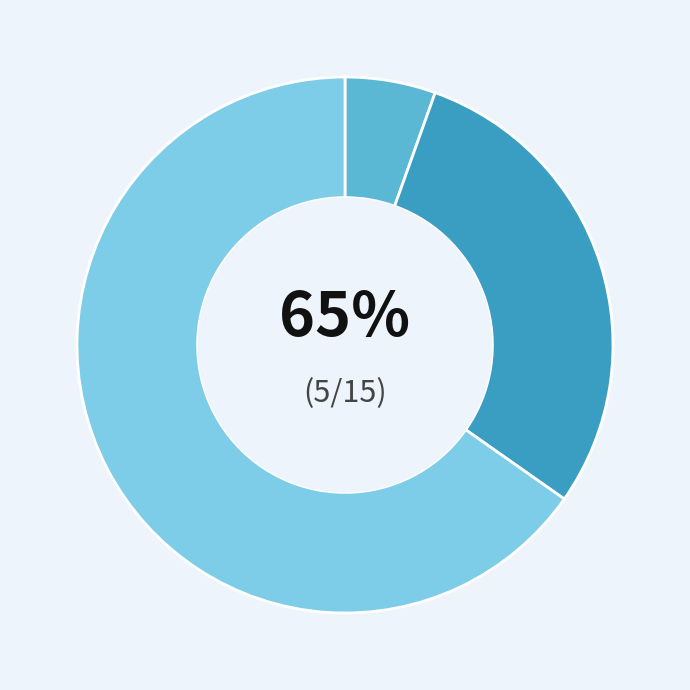

Between ECs and FAPs, which is larger?

FAPs